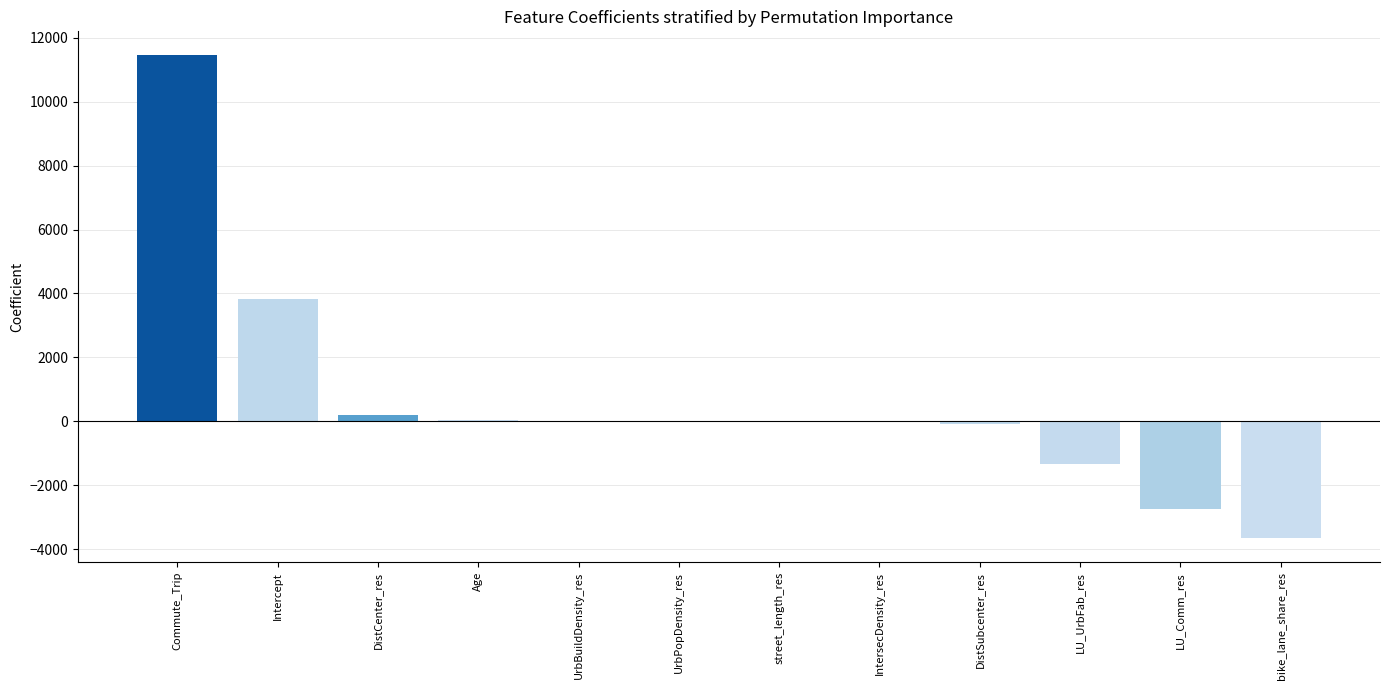

The chart shows a value of 203.1 at DistCenter_res. True or false?

True